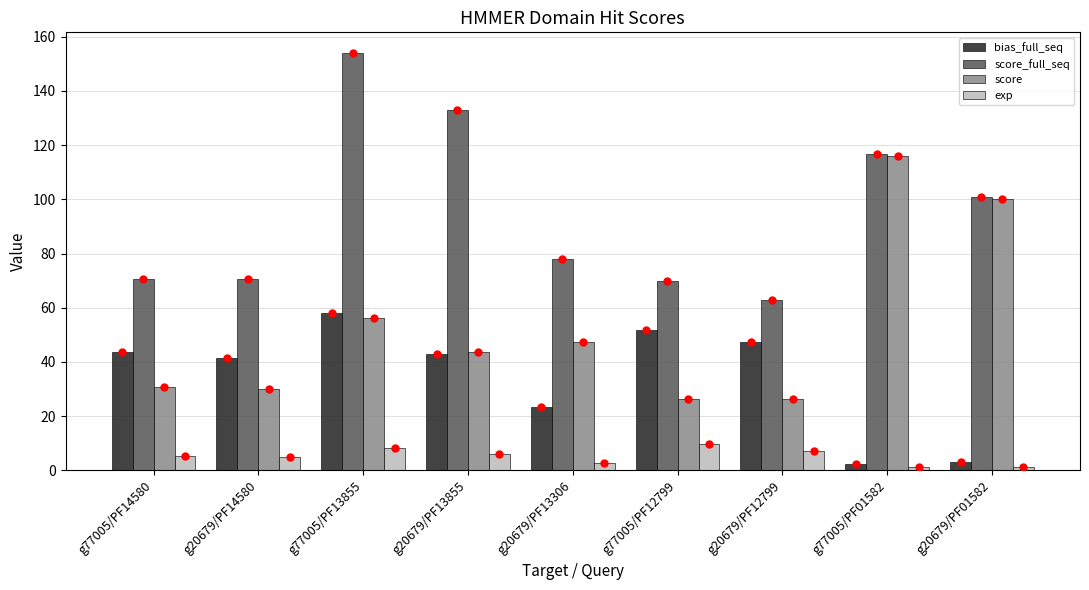

Where is bias_full_seq nearest to the value 30?

g20679/PF13306